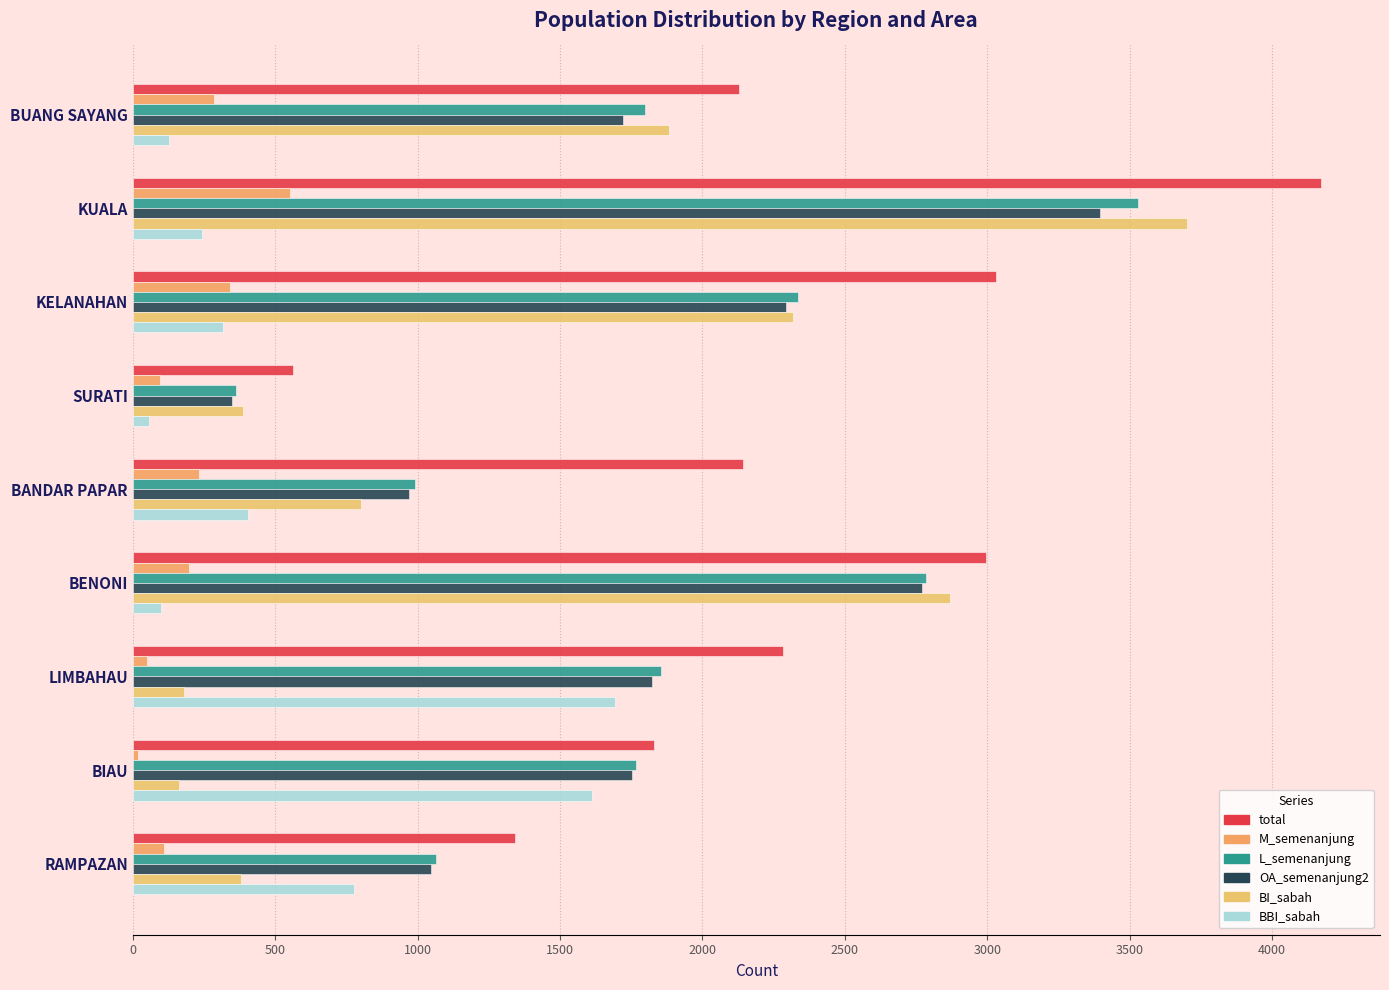

What is the average value of the OA_semenanjung2 series?

1791